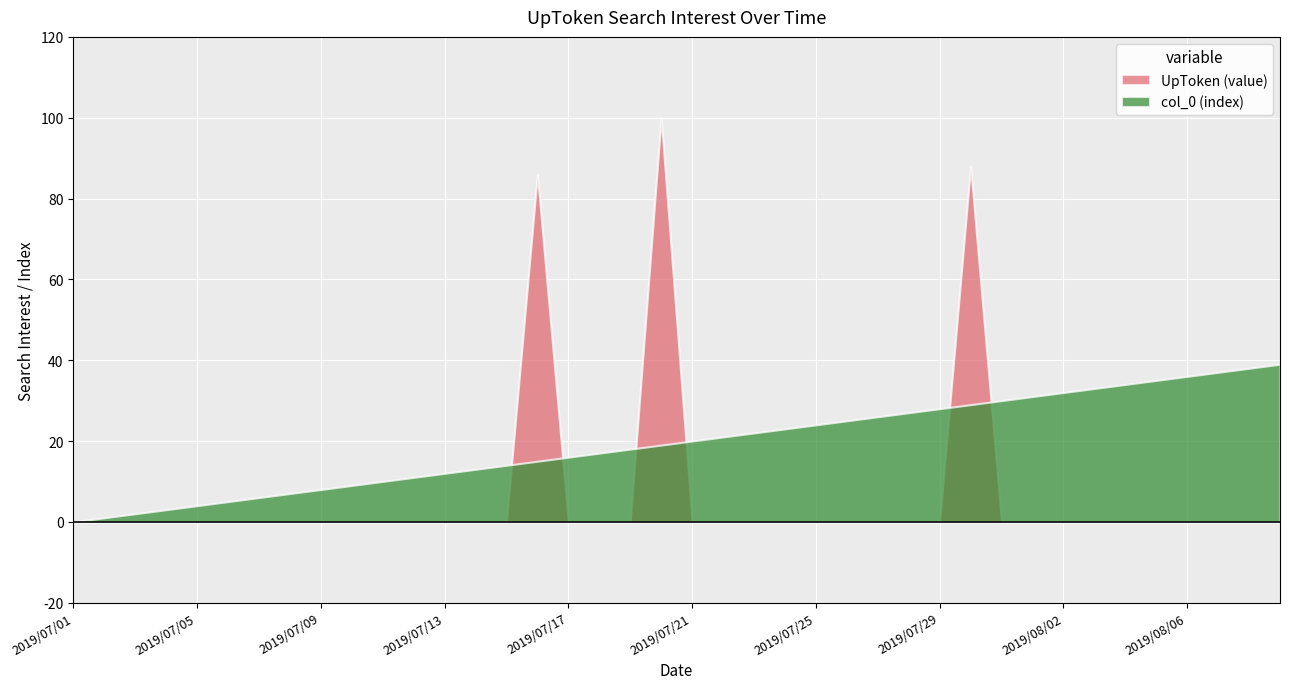

Where is UpToken nearest to the value 50?

2019/07/16